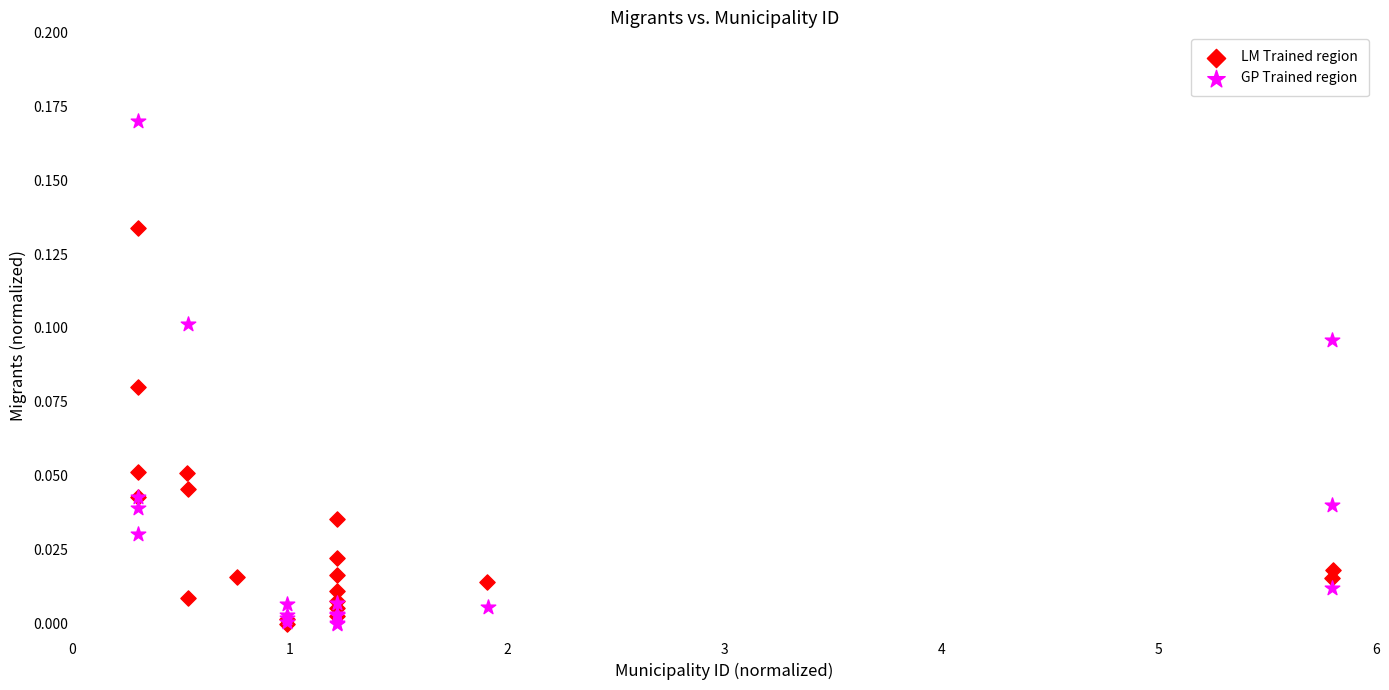

Which series reaches the maximum Y coordinate?

GP Trained region